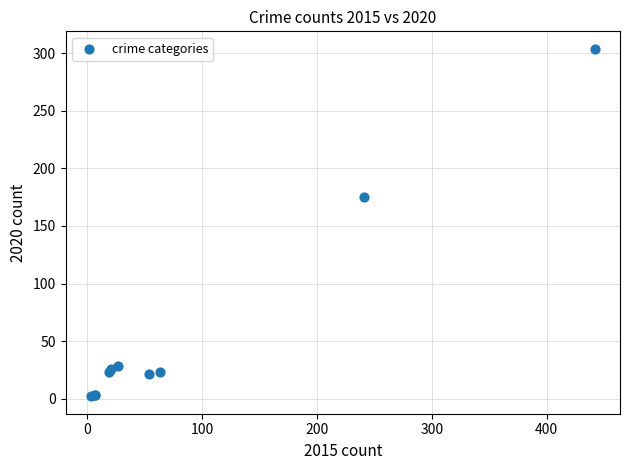

What Y value in the scatter plot is closest to 153?

175